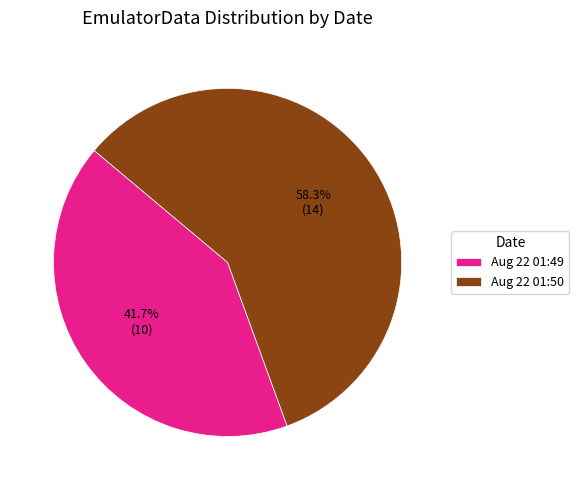

What is the smallest slice in the pie chart?

Aug 22 01:49